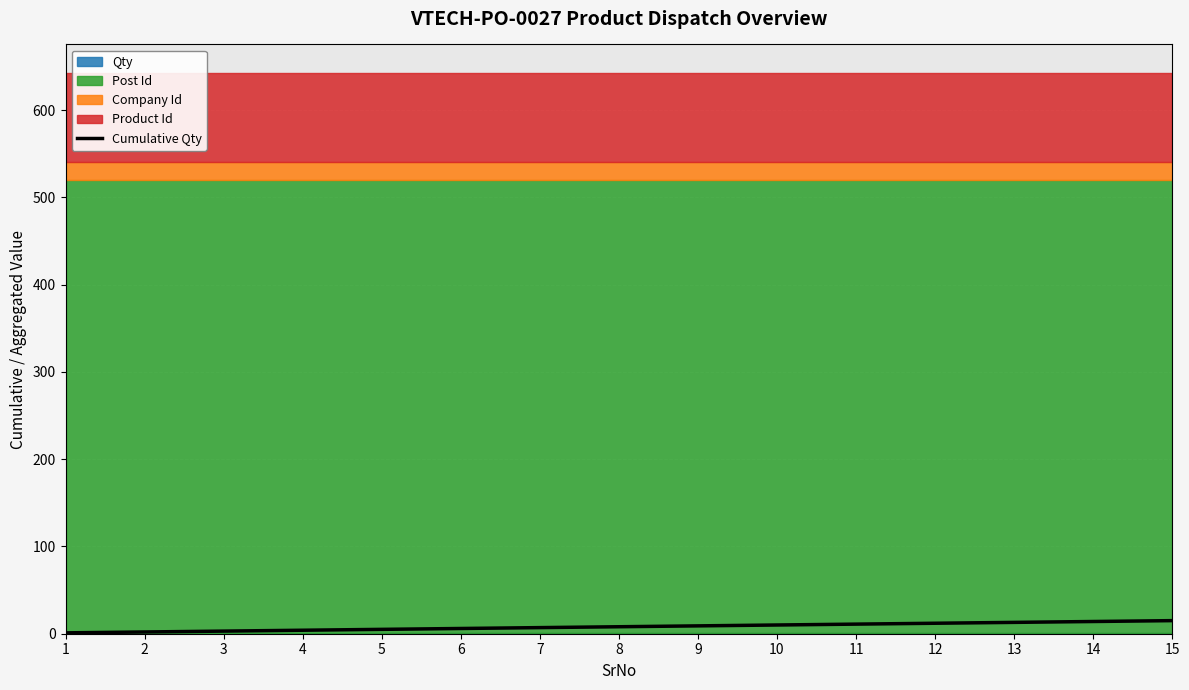

Which label corresponds to the largest value in the chart?

15